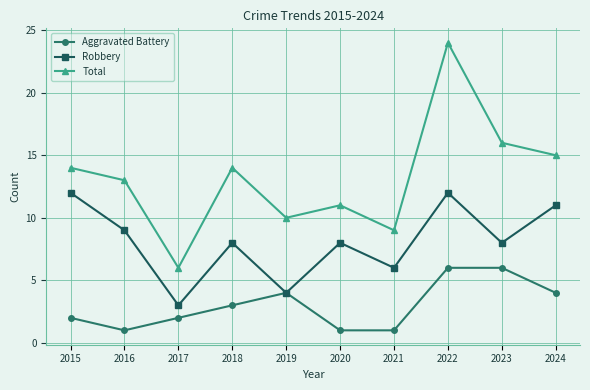

At which category does Robbery reach its first local valley?

2017